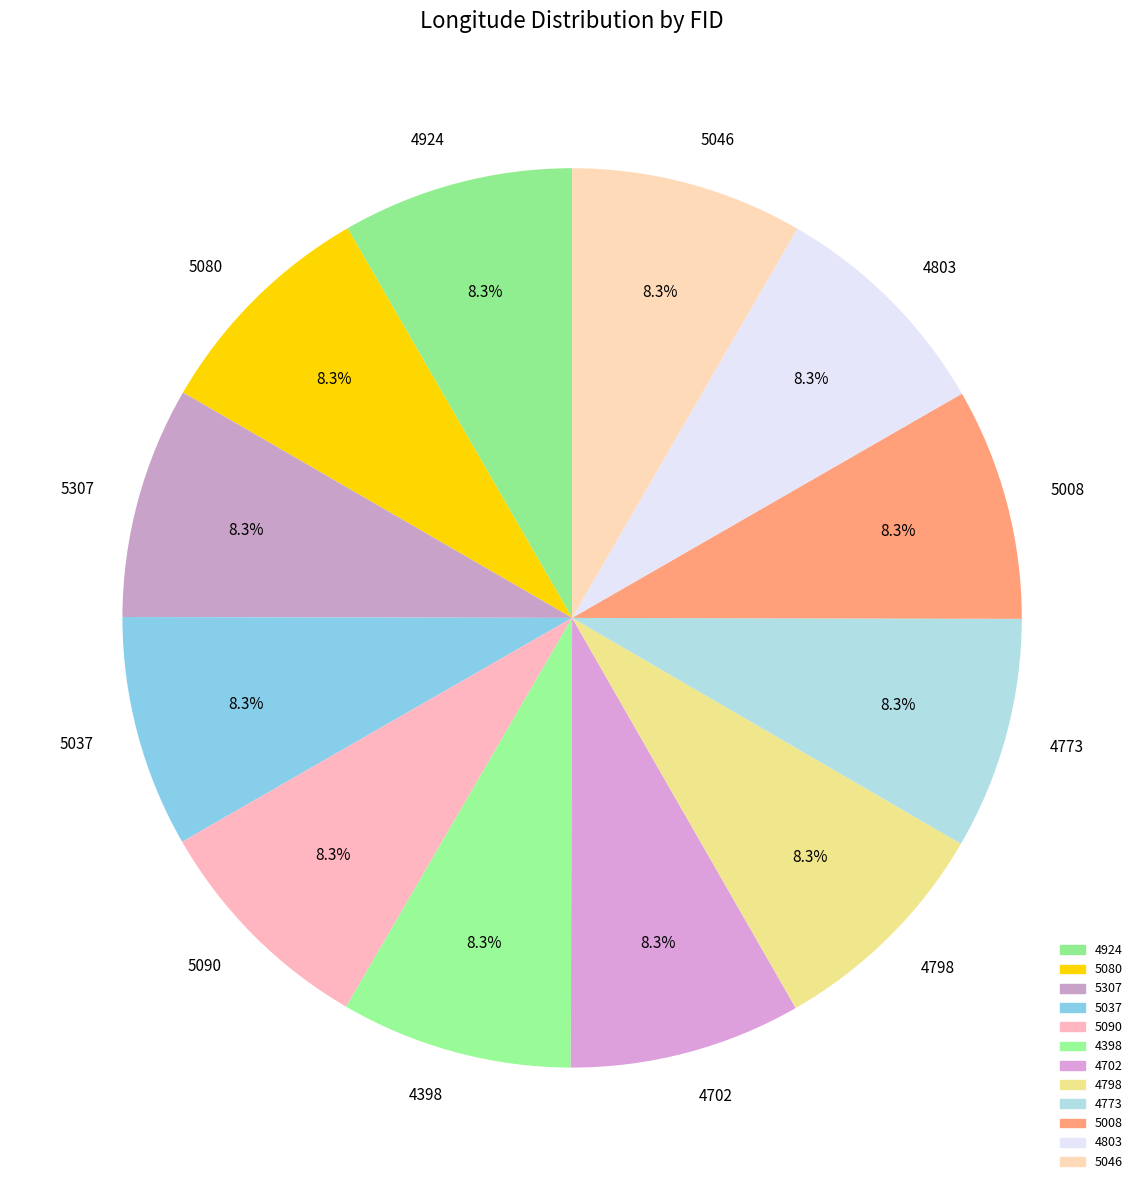

To the nearest percent, what portion does 5046 represent?

8%